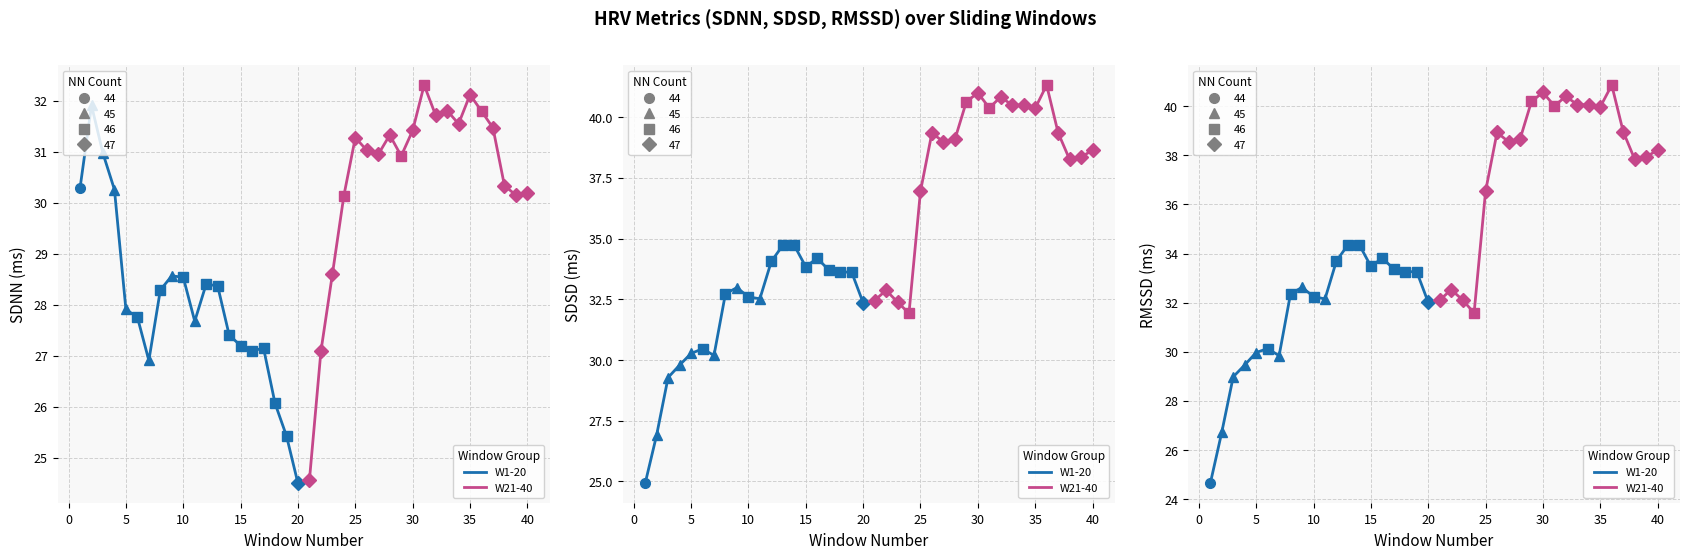

What is the average value of the Group B (W21-40) series?

37.8